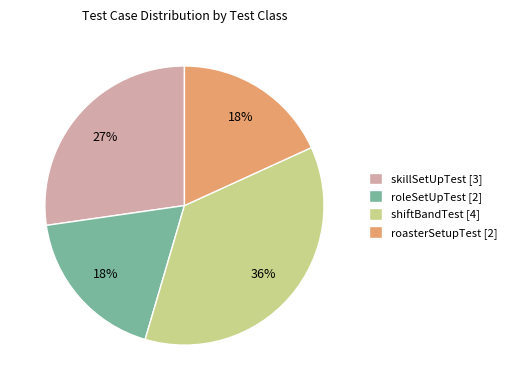

Is there a majority slice in this chart?

No